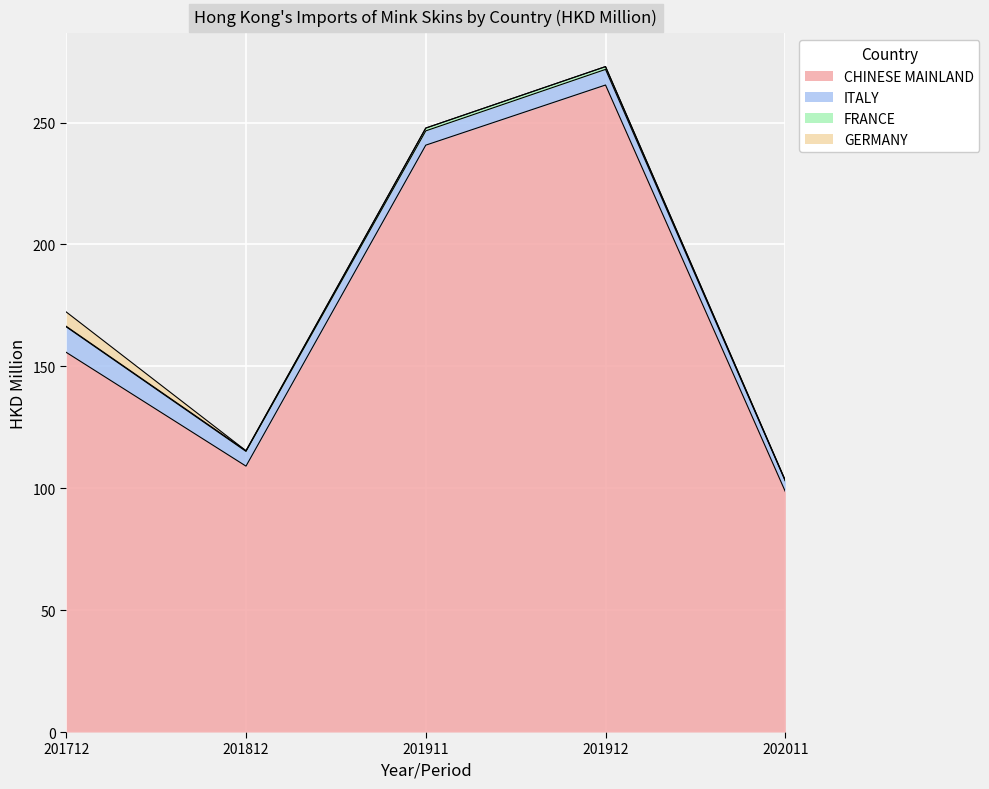

What is the greatest value displayed?

265.4